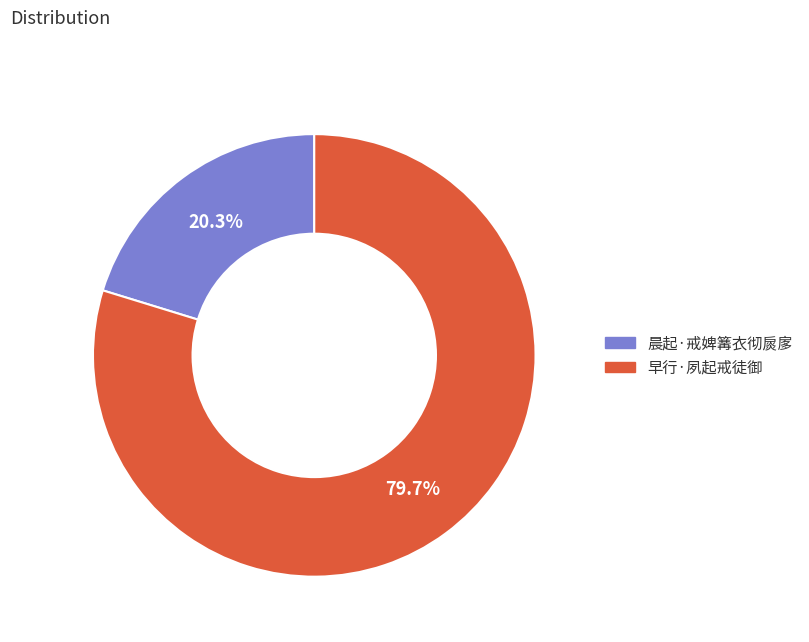

How many slices are in this pie chart?

2